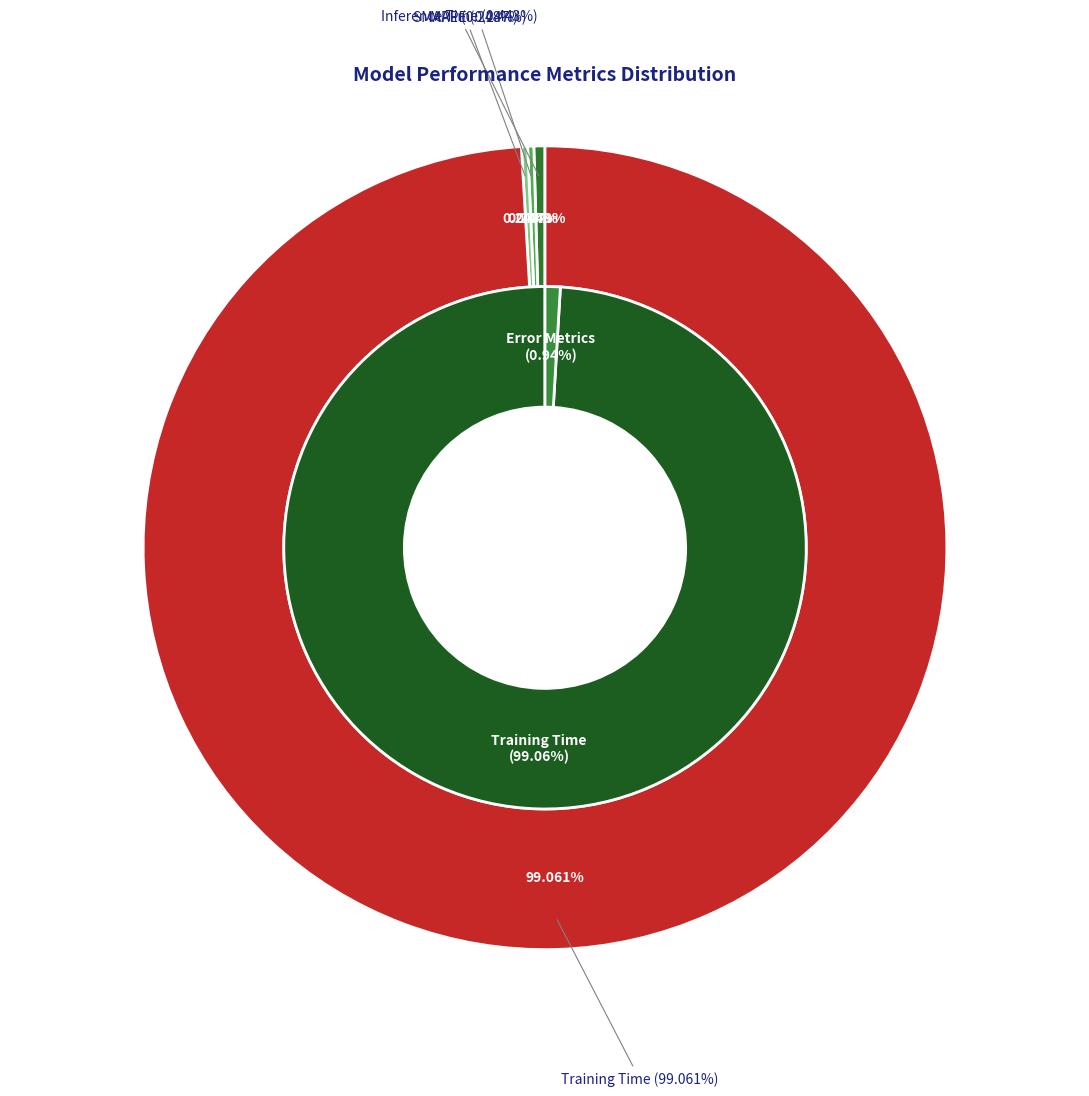

Rank the categories by value from lowest to highest.

MAPE, SMAPE, Inference Time, Training Time